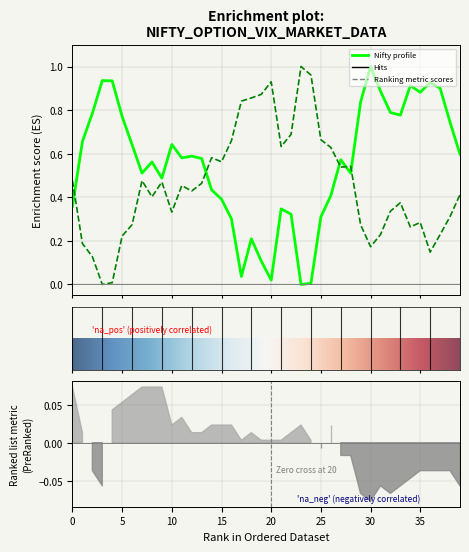

Does the chart have visible grid lines?

Yes